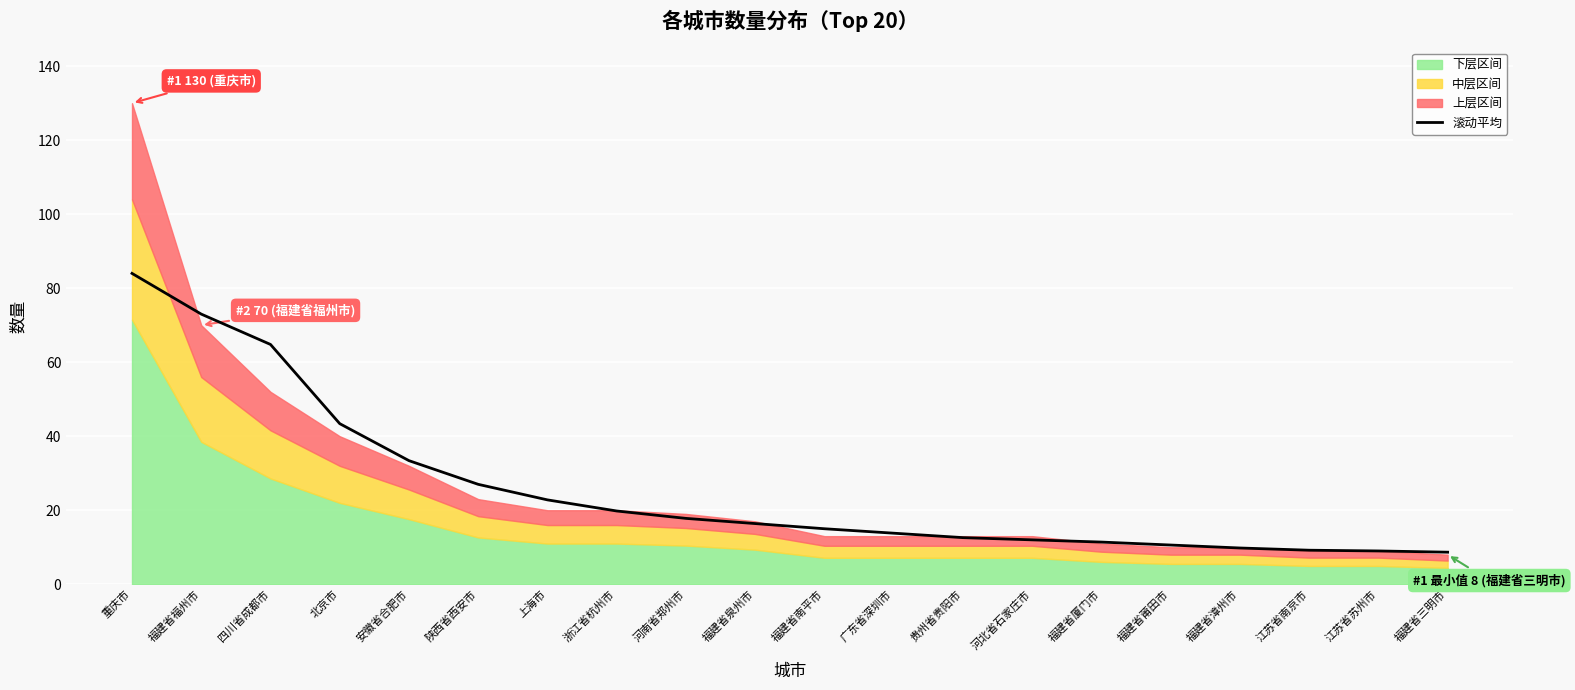

At which category does the chart reach its peak across all series?

重庆市